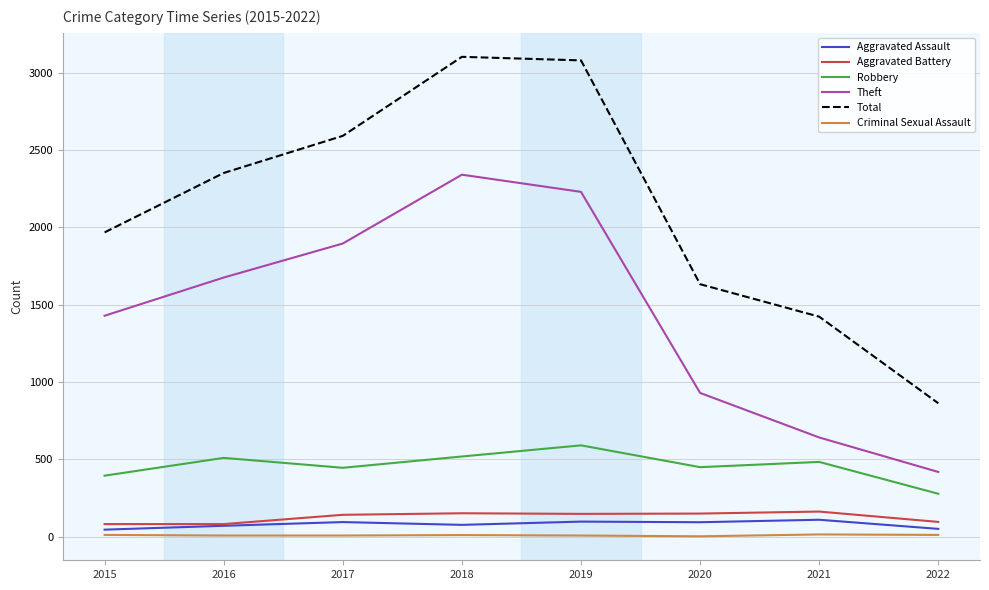

Which series has the largest range (max minus min)?

Total